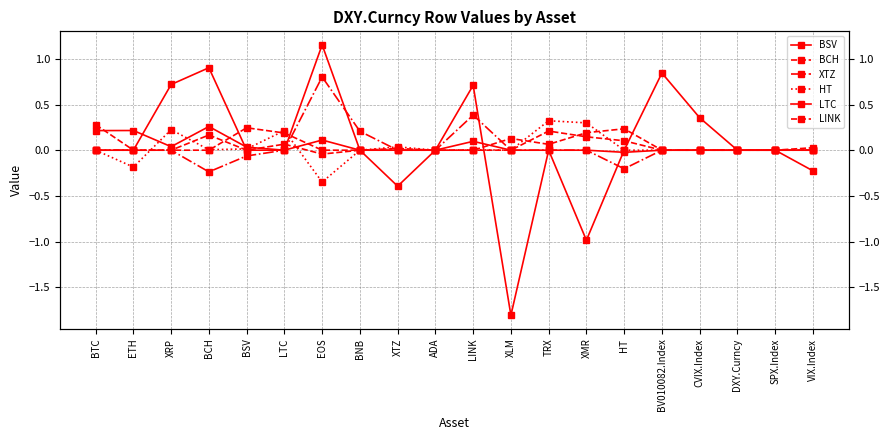

Which series changed the most between DXY.Curncy and VIX.Index?

BSV